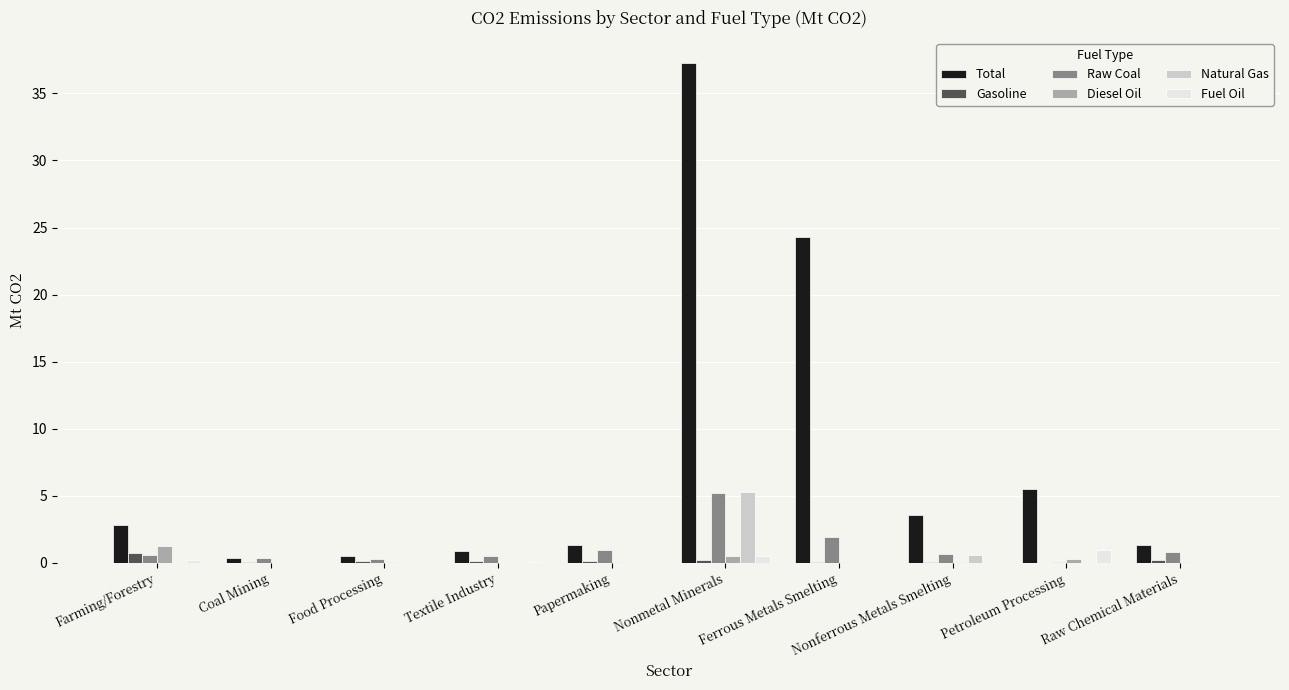

What is the maximum value for Total?

37.3